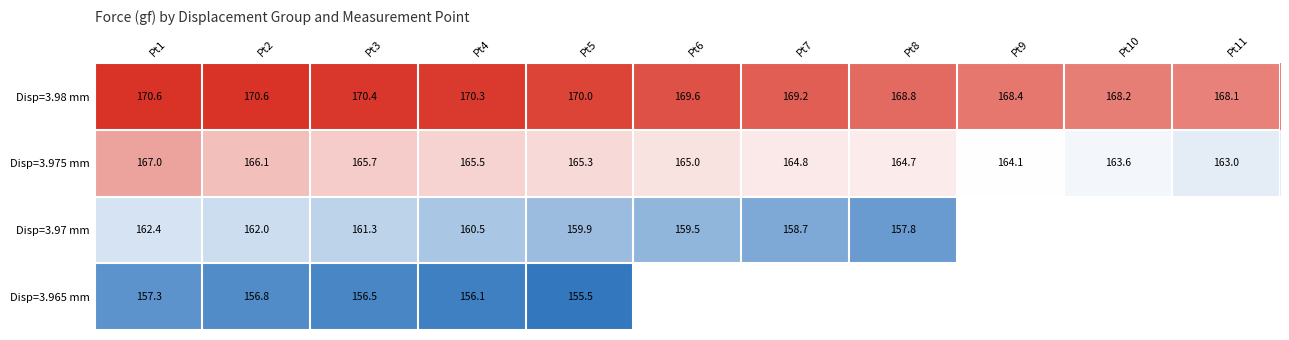

Which category has the highest value across all series?

Pt1